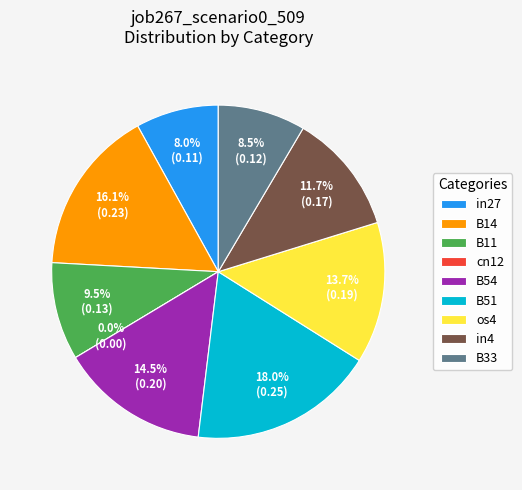

Does any single category account for the majority?

No